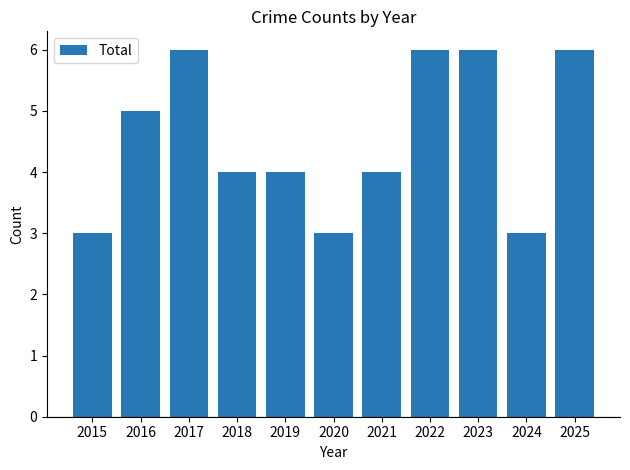

What is the minimum value shown in the chart?

3